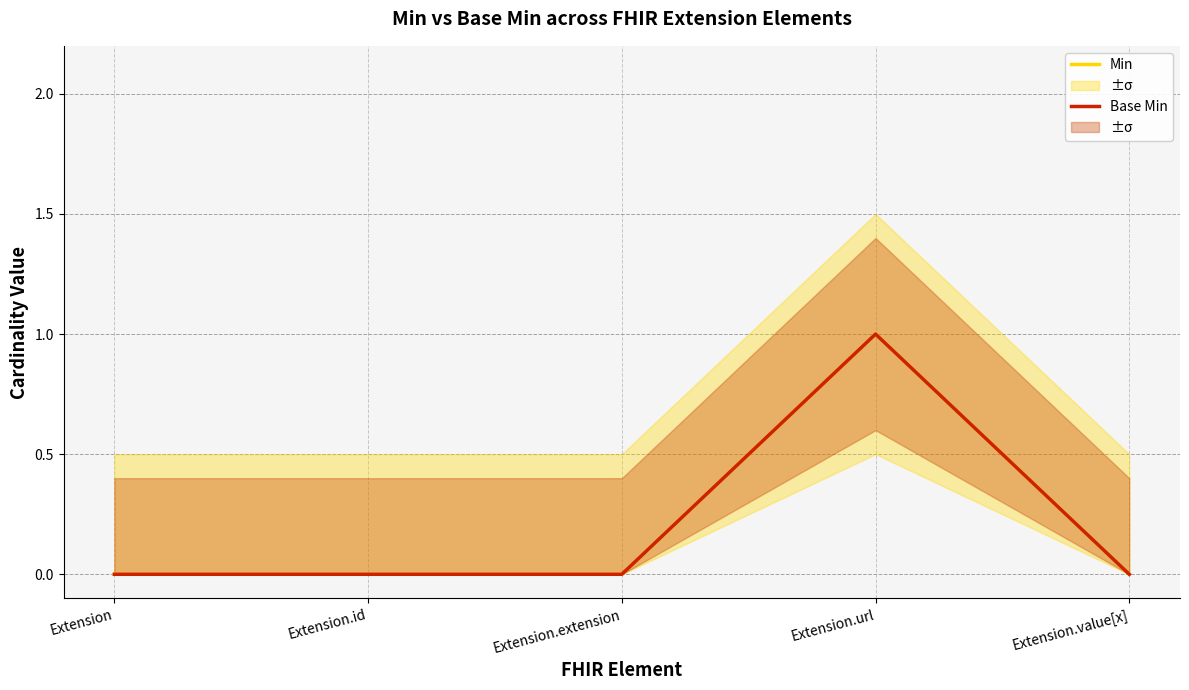

Reading left to right, what are all the values shown in this chart?

Min: 0	0	0	1	0
Base Min: 0	0	0	1	0